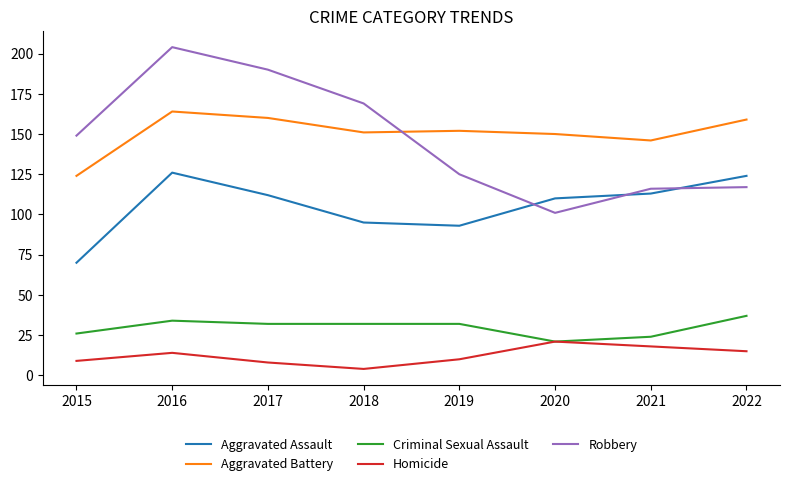

Which series has the widest spread of values?

Robbery